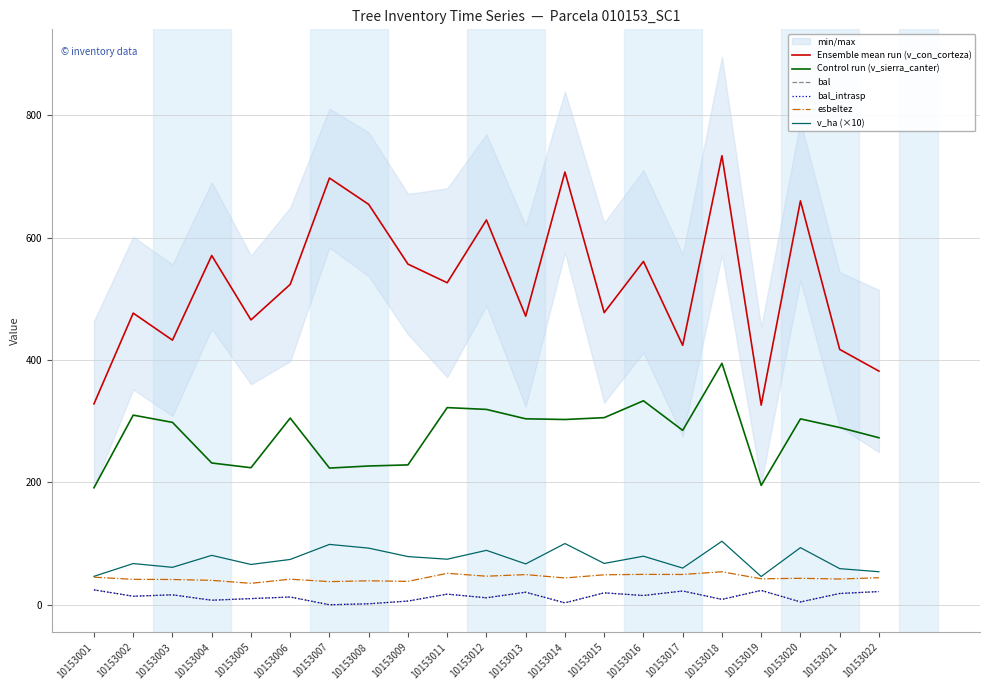

How many interior local valleys does the bal_intrasp series have?

8